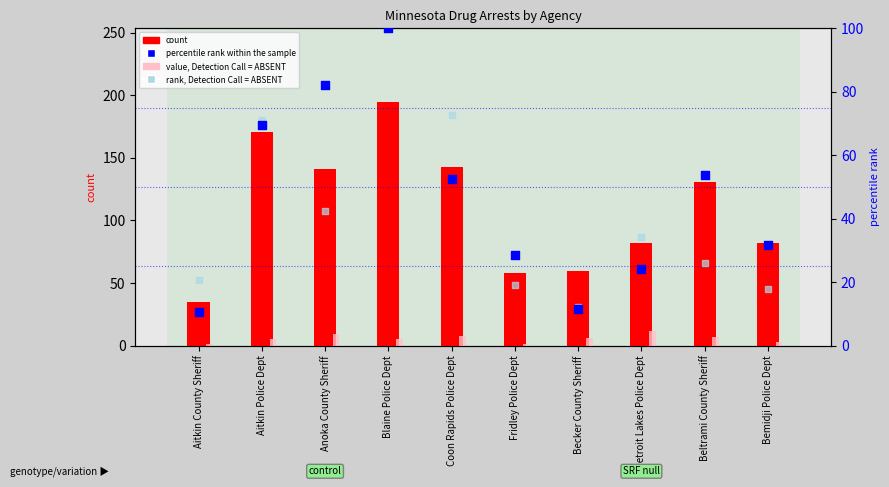

At how many categories does at least one series exceed 149?

2